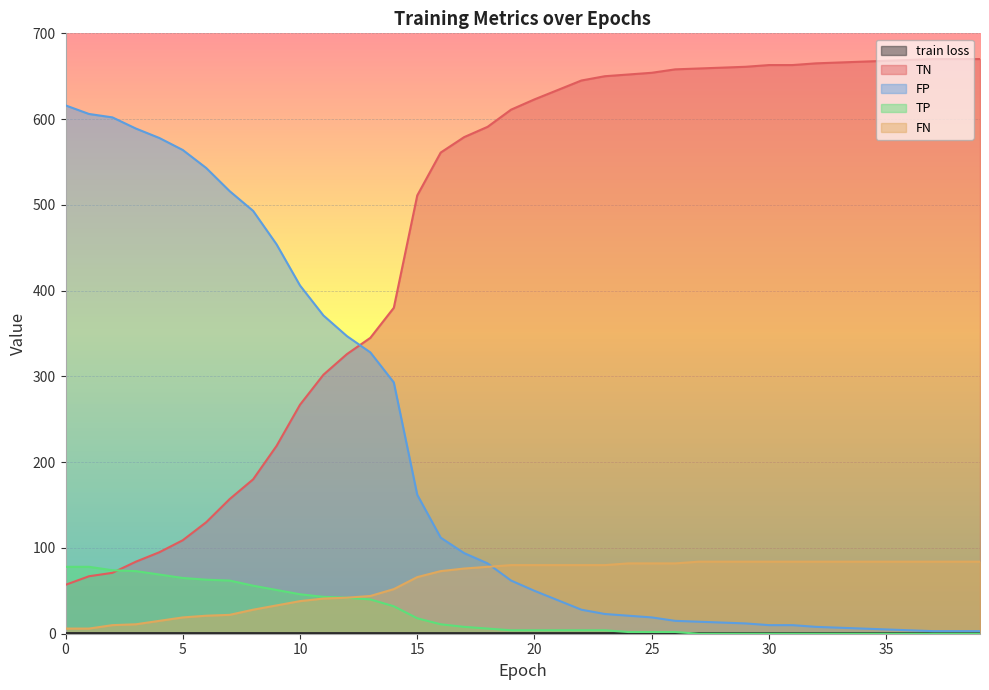

What is the value of the TN point at the 34th from the left?

666.0